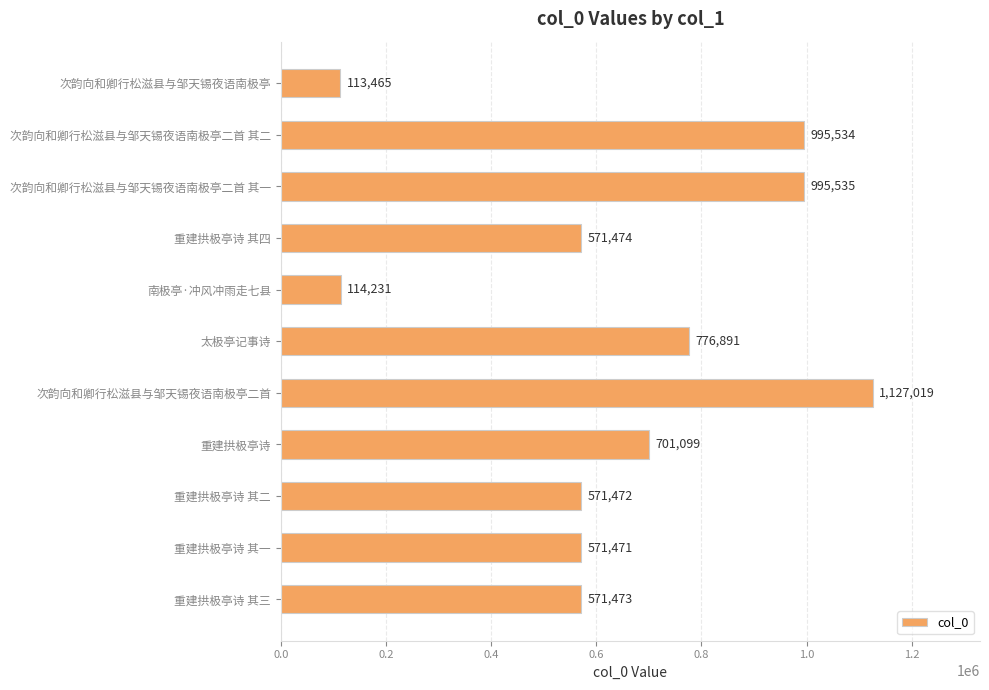

What is the greatest value displayed?

1127019